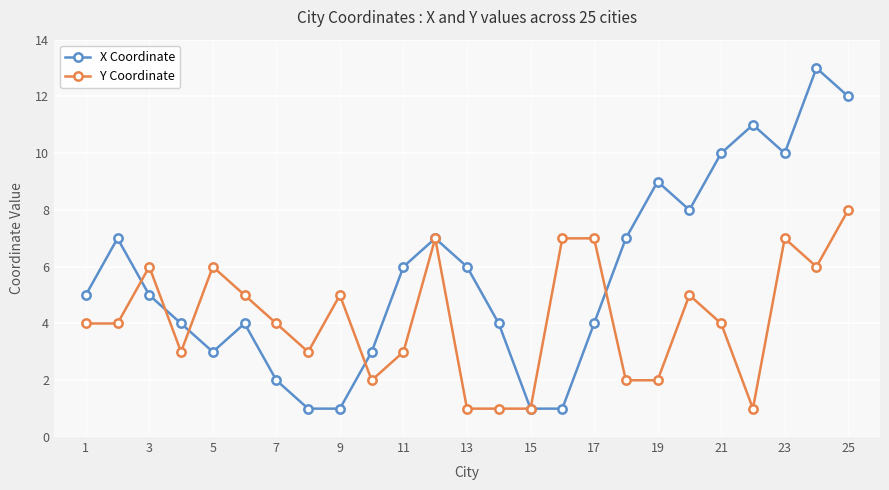

Which series has the largest total across all categories?

X Coordinate